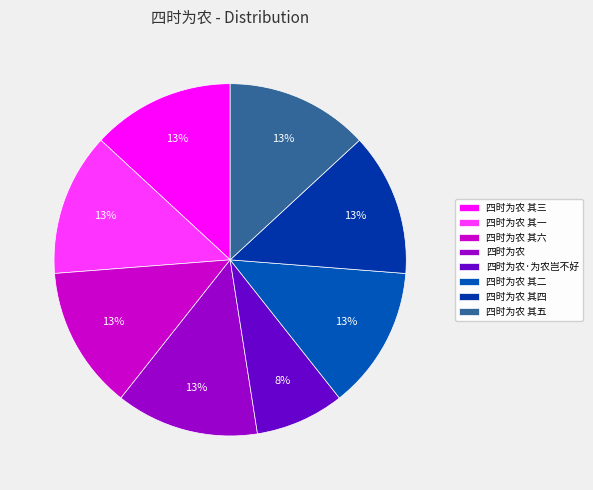

Is it true that 四时为农 其一 is 6% of the pie?

False